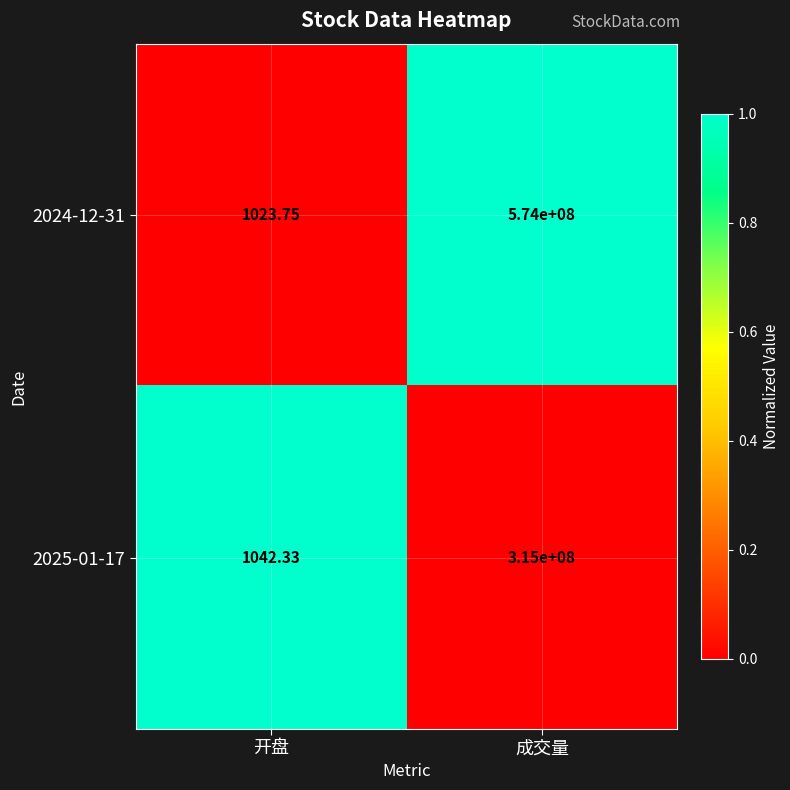

At which category is the sum across all series the highest?

成交量